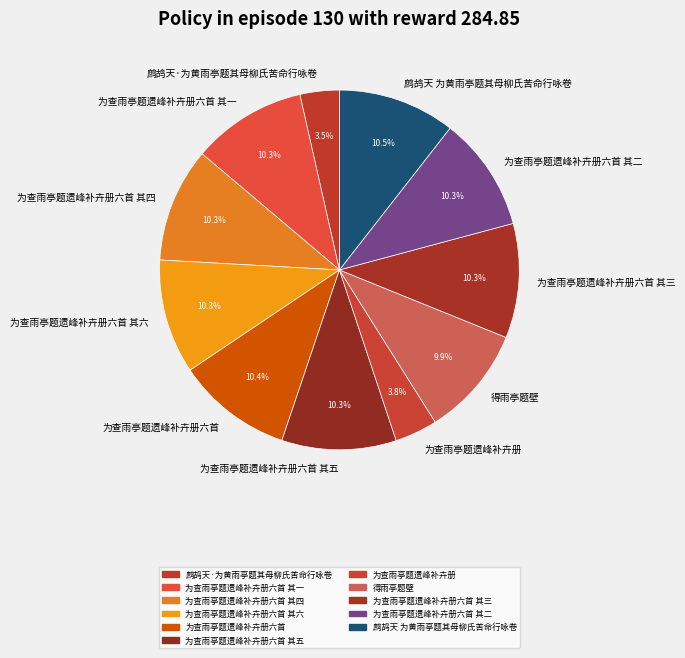

Is there any slice that represents more than half of the pie?

No